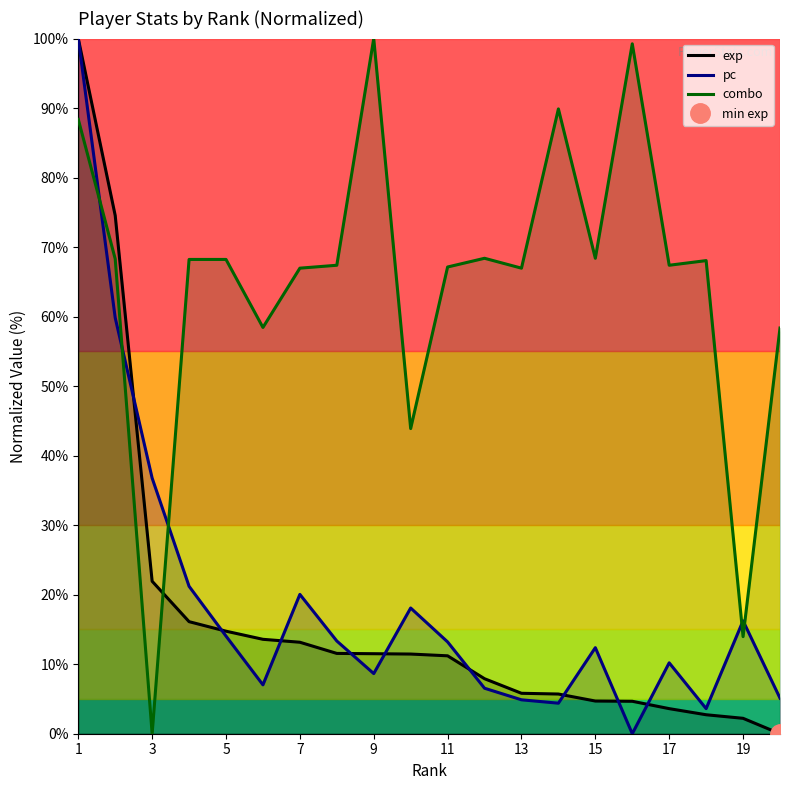

Is it true that combo equals 67.0 at 13?

True